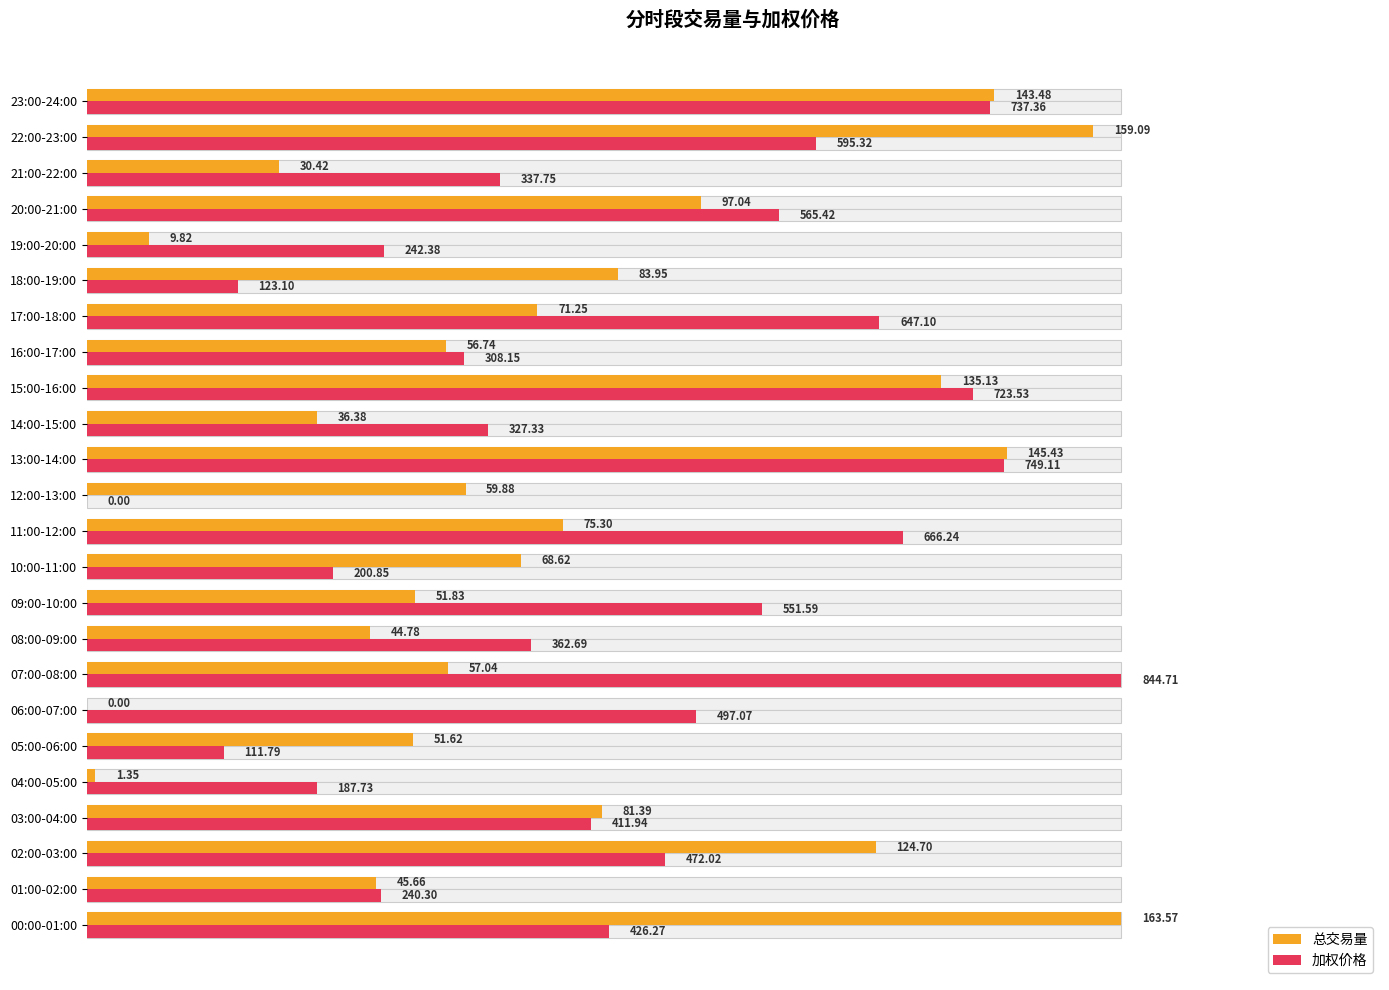

How many groups of bars are there?

24